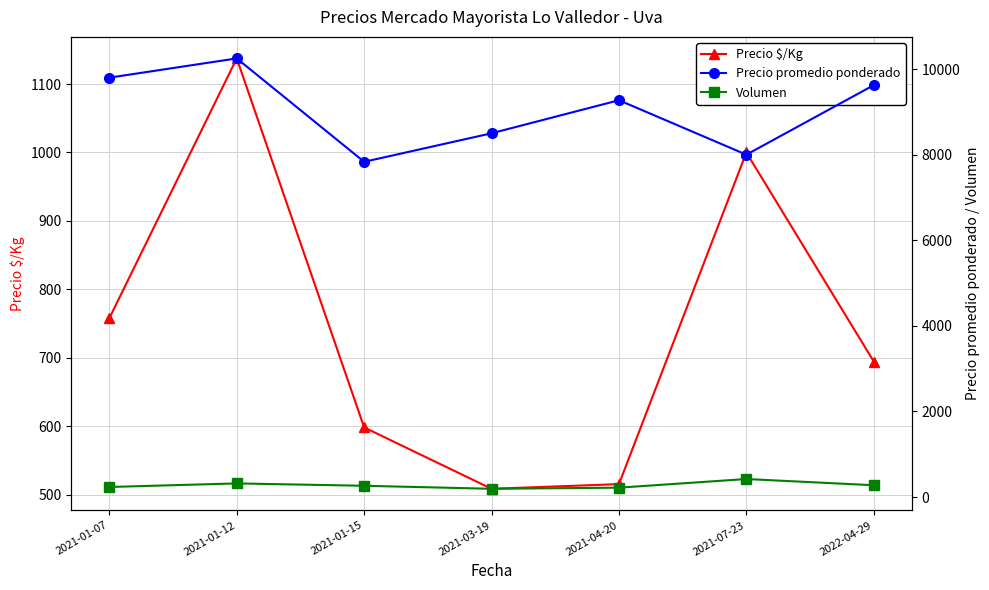

True or false: Precio $/Kg and Precio promedio ponderado cross at least once.

False